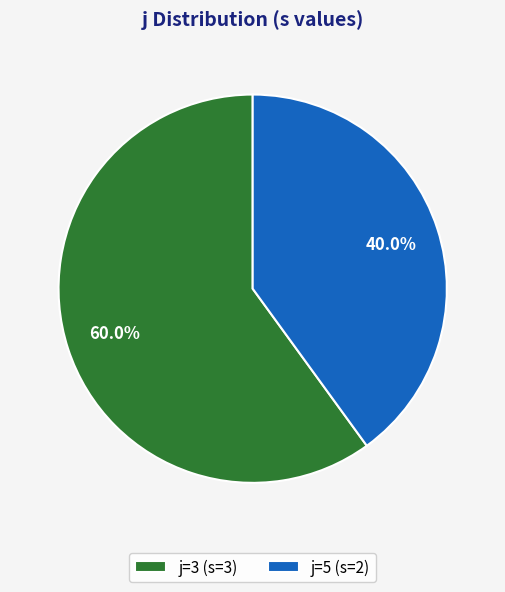

Count the number of slices in the pie.

2